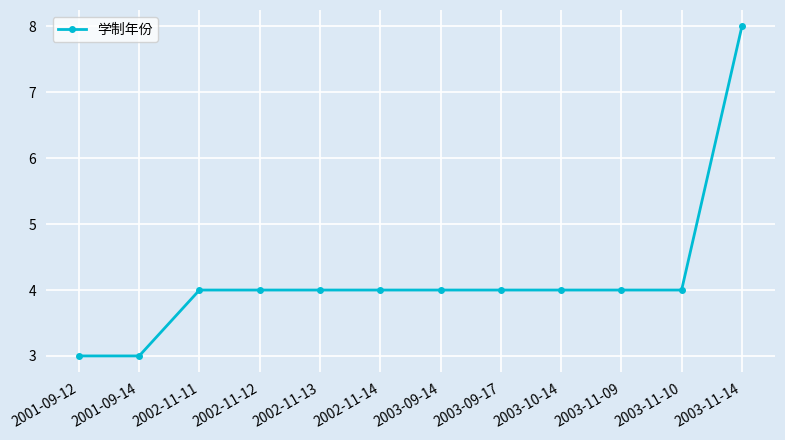

How many series are shown in this chart?

1